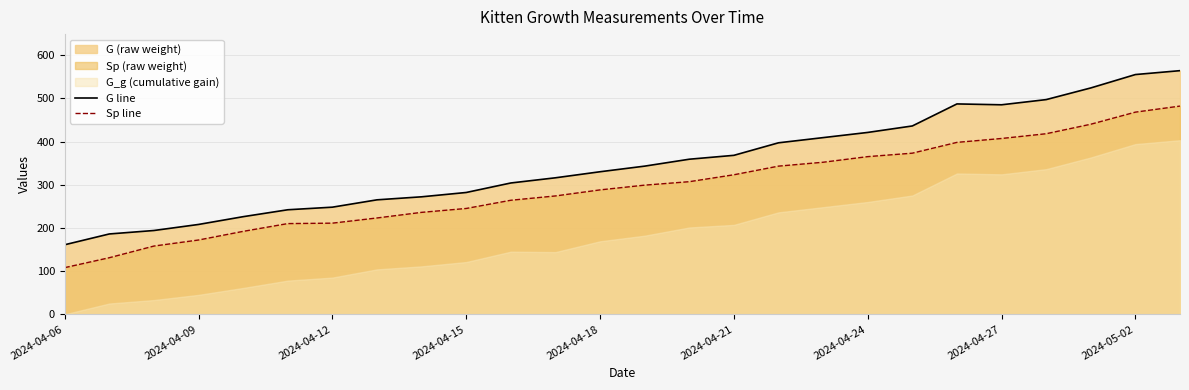

How many categories are shown in the chart?

26